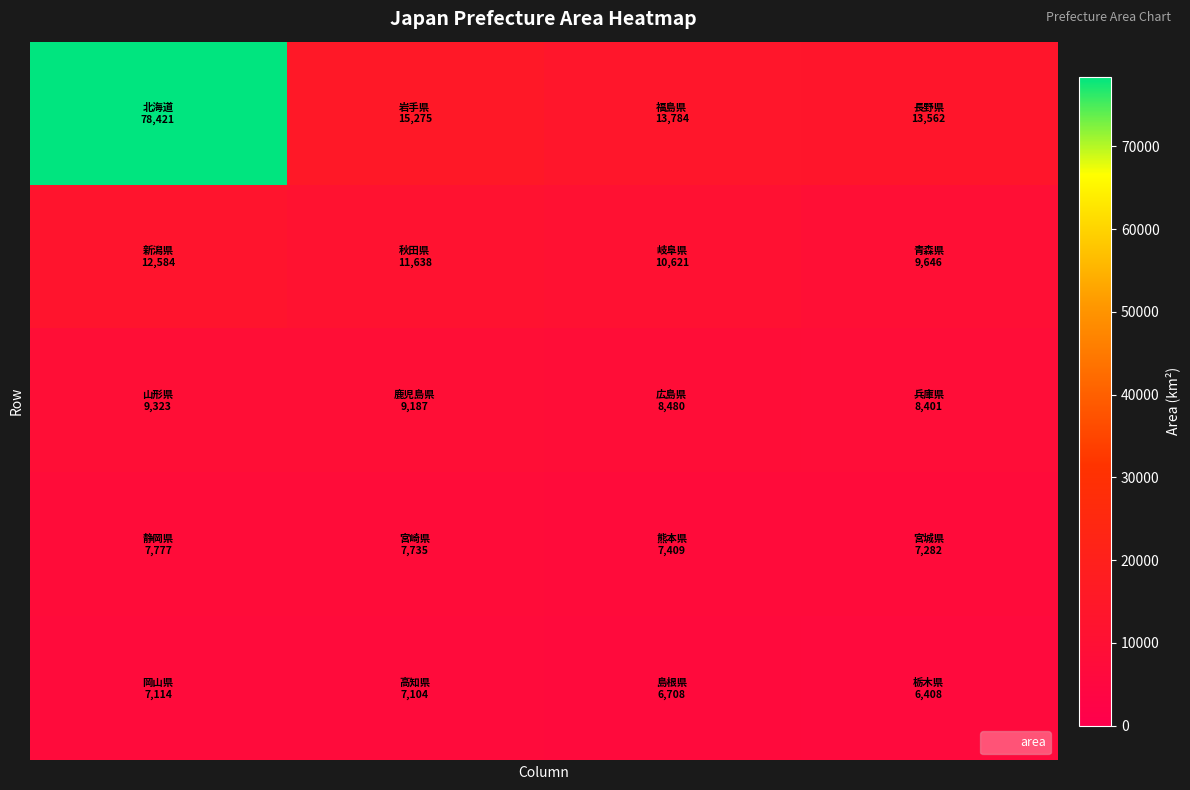

How many data points does each series have?

4